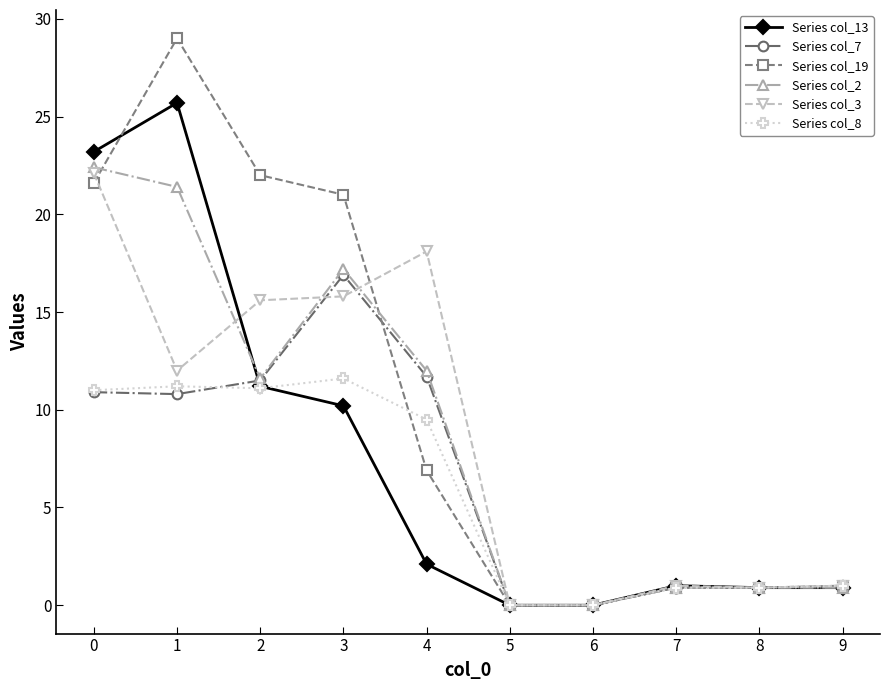

True or false: Series col_19 has more than 0 interior local peaks.

True